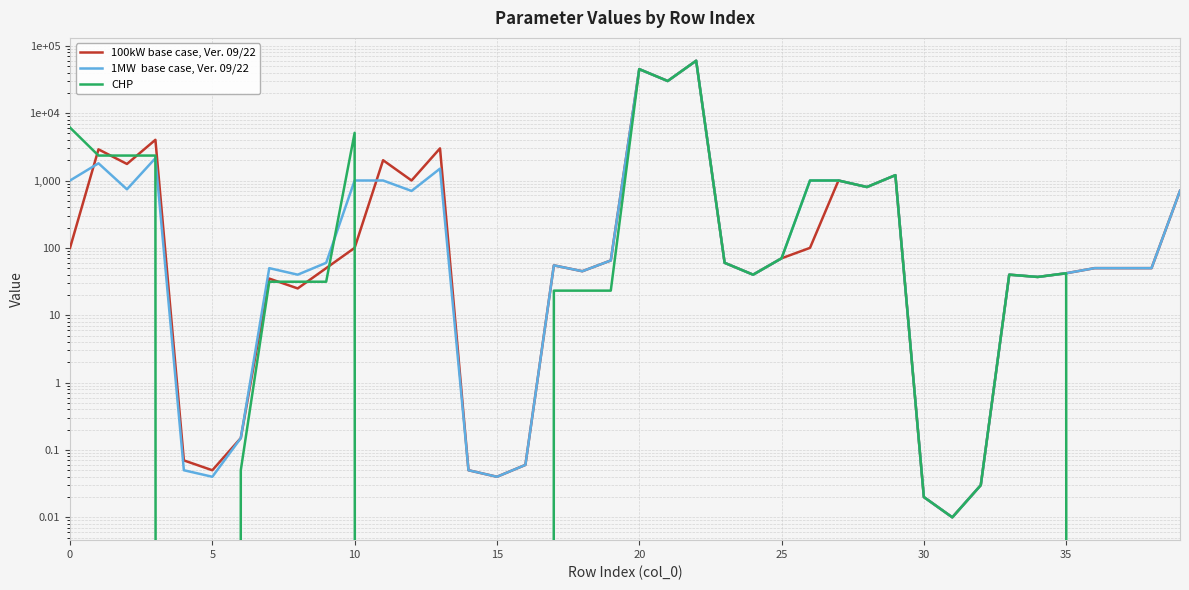

How many interior local valleys does the 1MW  base case, Ver. 09/22 series have?

11